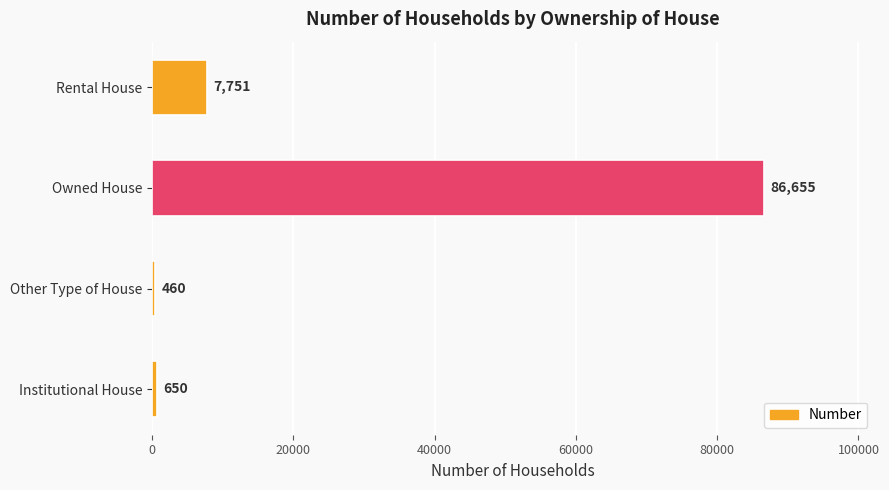

Where is the data nearest to the value 43557?

Rental House